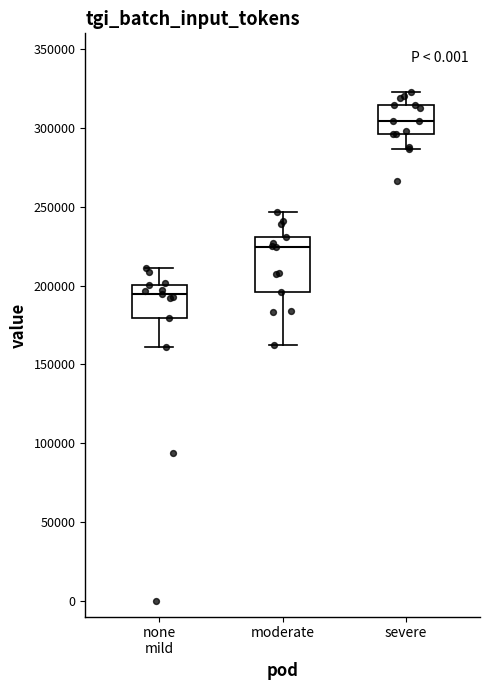

Comparing the boxes themselves (not the whiskers), which one is the tallest?

moderate